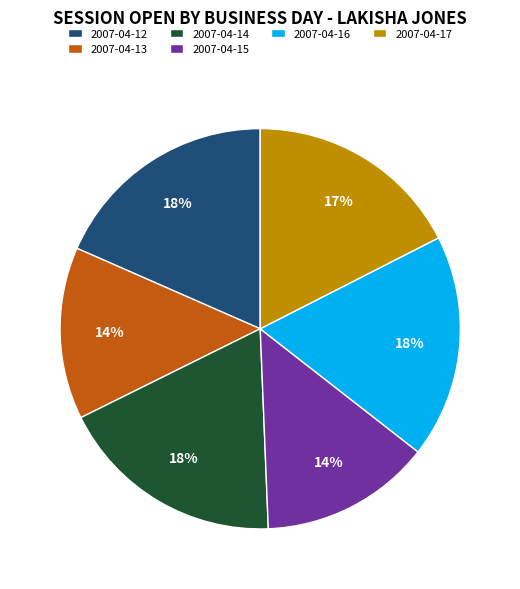

To the nearest percent, what is the average slice percentage?

17%